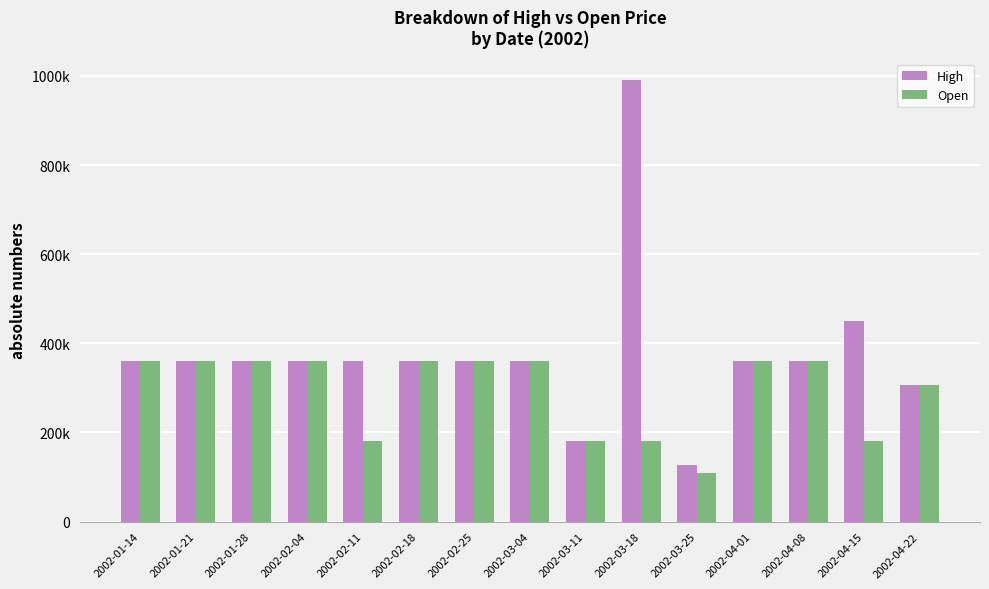

Which has a higher value, 2002-02-11 or 2002-02-25?

2002-02-11